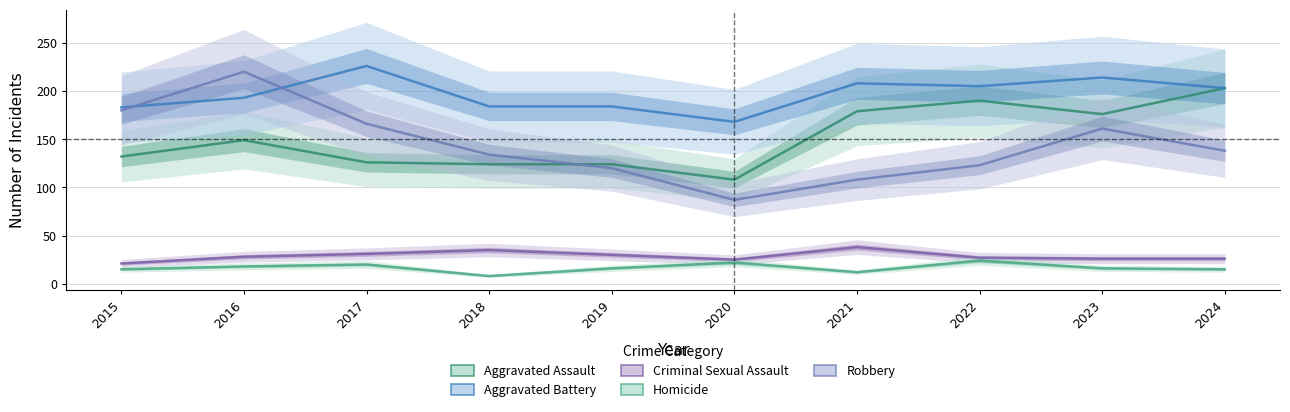

What is the difference between the highest and lowest values at 2016?

202